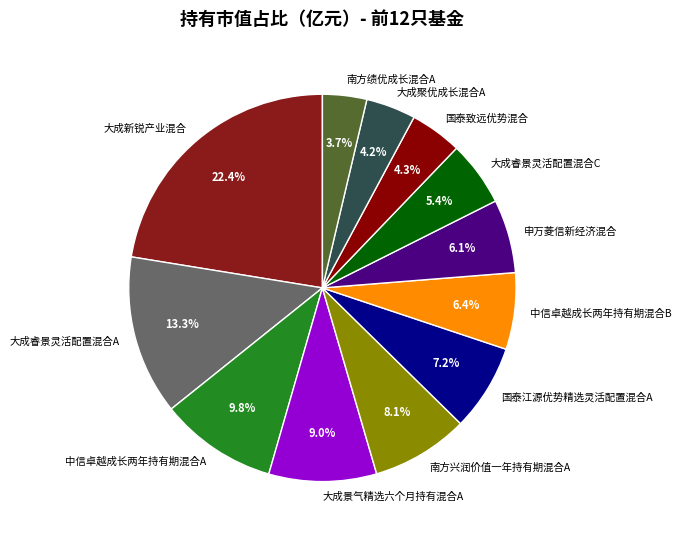

What percentage is the 大成聚优成长混合A slice, to the nearest percent?

4%